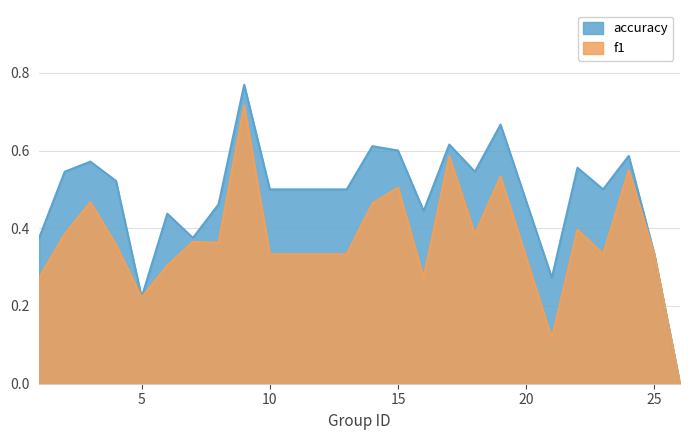

List the series in order of their peak value, highest first.

accuracy, f1